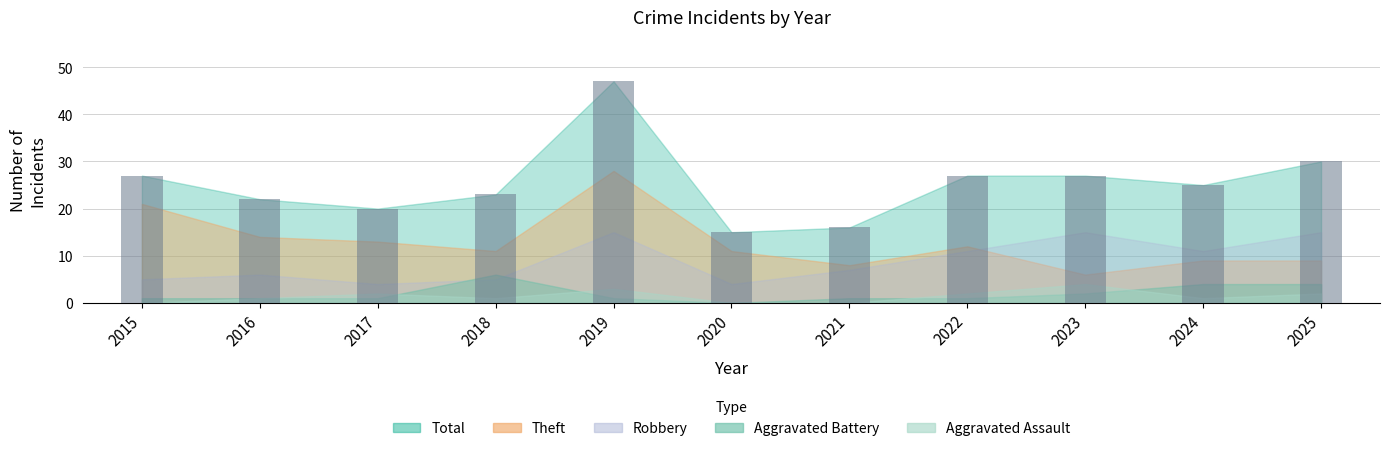

Where is the data nearest to the value 31?

2025